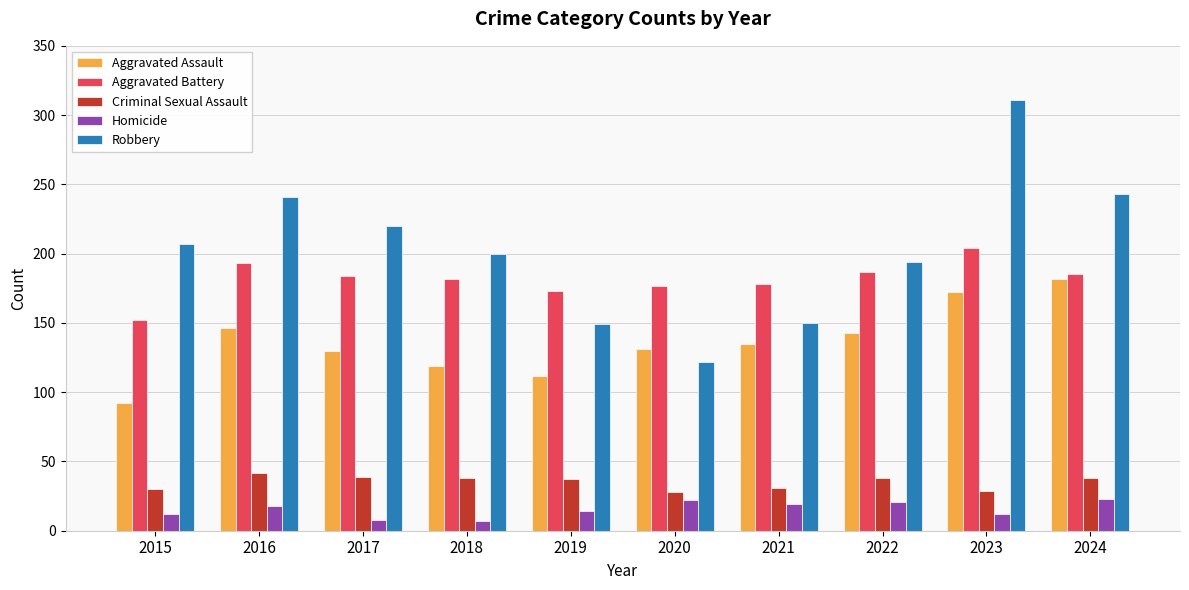

What are all the series names shown in the legend?

Aggravated Assault, Aggravated Battery, Criminal Sexual Assault, Homicide, Robbery